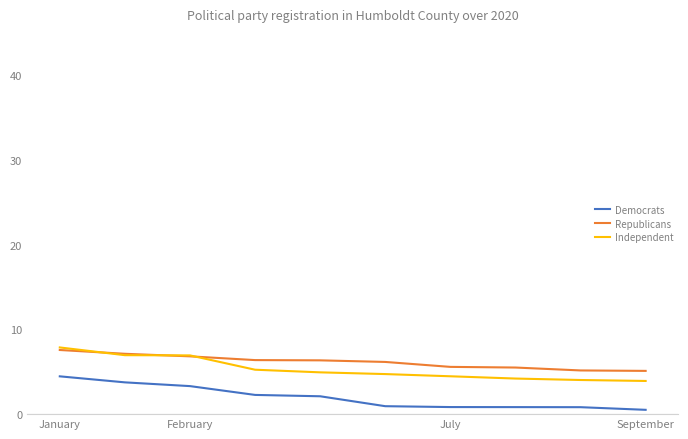

True or false: Independent and Democrats intersect in this chart.

False